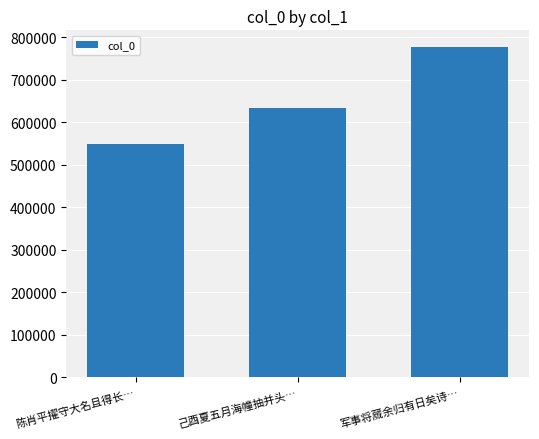

List the labels in order of value, smallest first.

陈肖平擢守大名且得长…, 己酉夏五月海幢抽并头…, 军事将蒇余归有日矣诗…